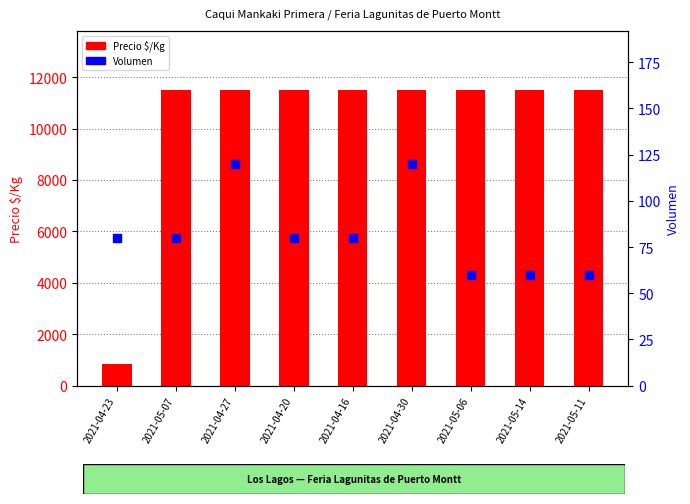

At how many categories does at least one series exceed 10209?

8